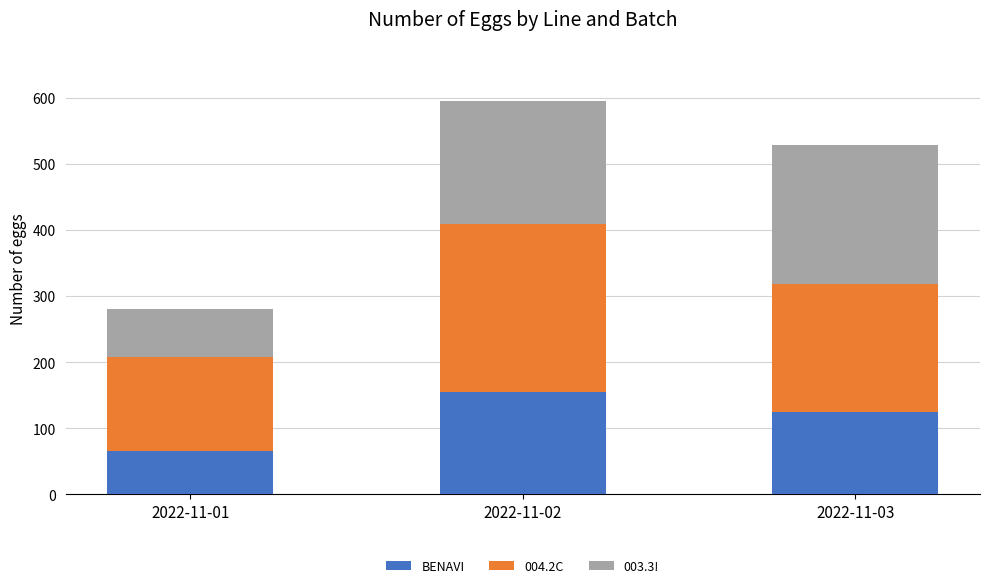

Is it true that BENAVI equals 74 at 2022-11-03?

False